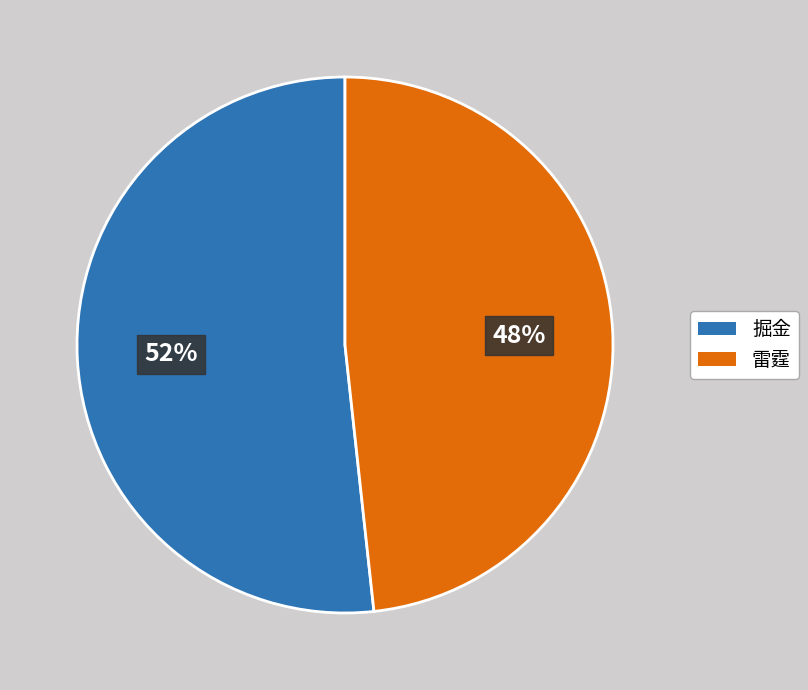

Which category has the biggest portion of the pie?

掘金